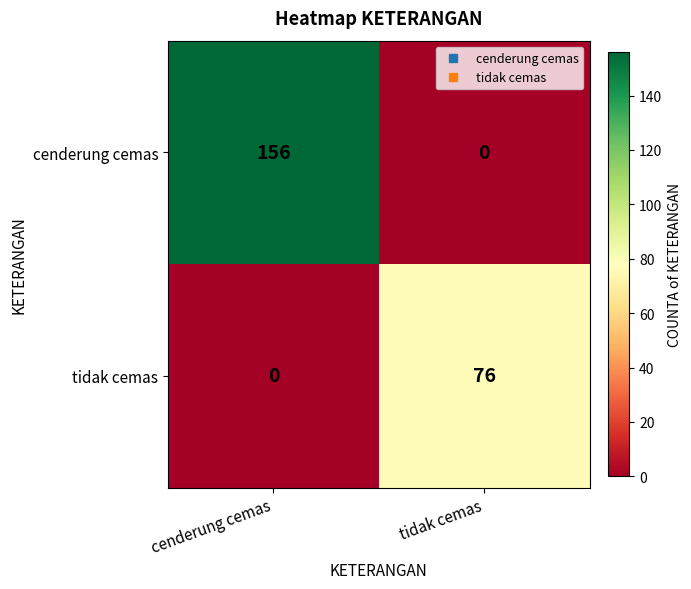

Which series has the widest spread of values?

cenderung cemas